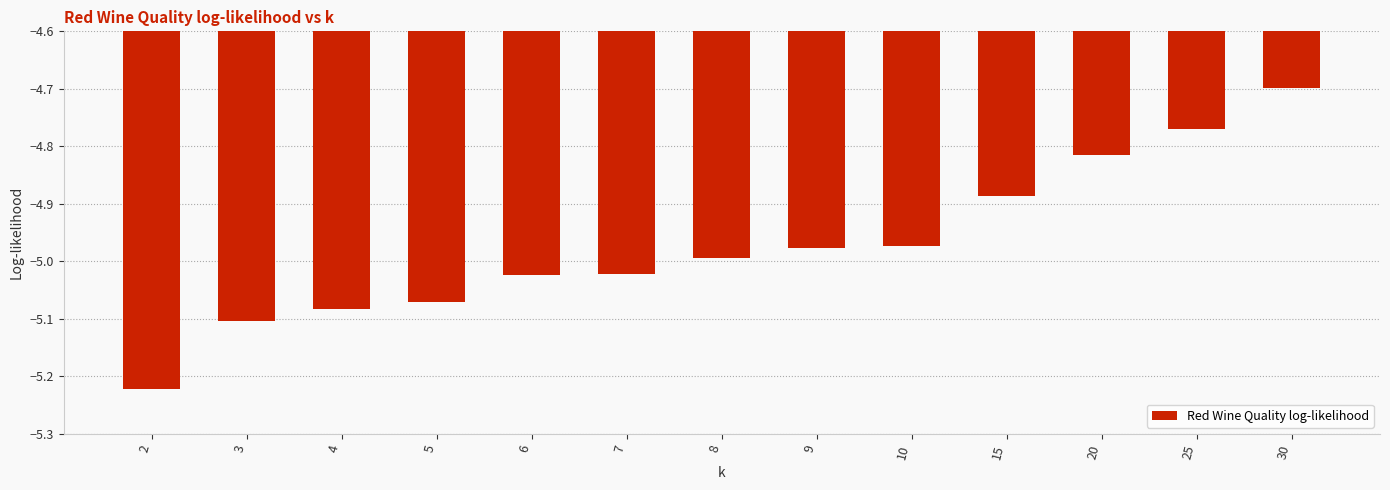

What is the value of the 13th bar from the left?

-4.7